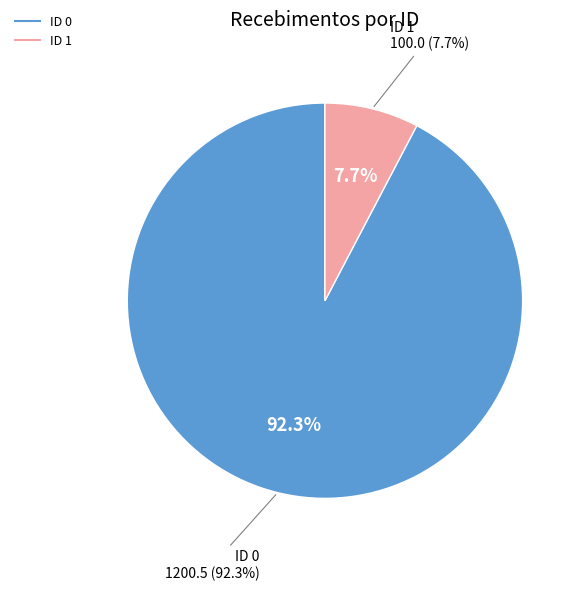

Count the number of slices in the pie.

2